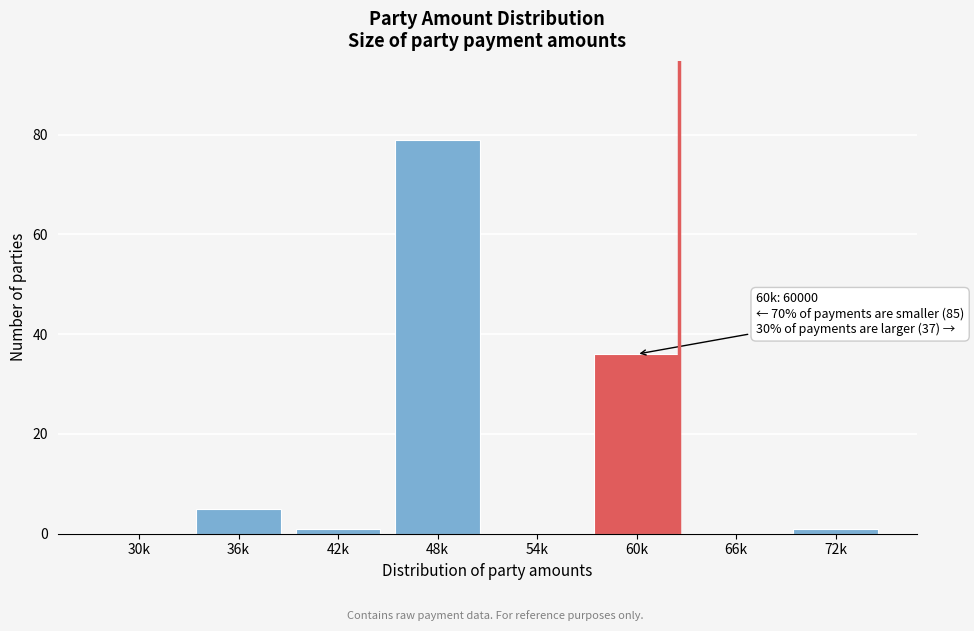

Reading left to right, list all the values displayed in this chart.

30k=0	36k=5	42k=1	48k=79	54k=0	60k=36	66k=0	72k=1